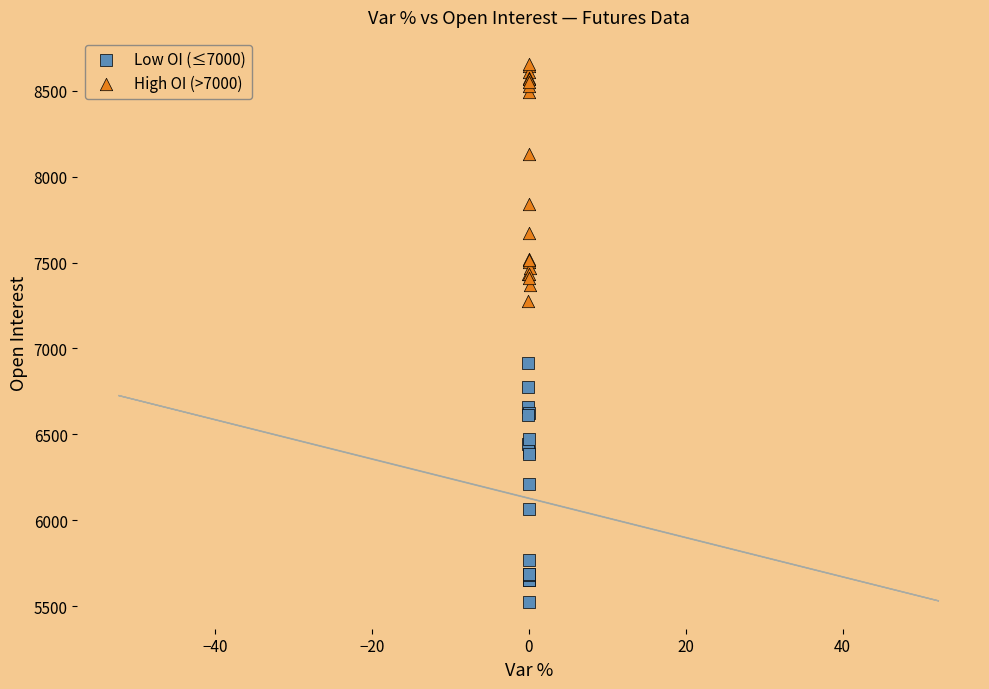

What are all the series names shown in the legend?

Low OI (≤7000), High OI (>7000)